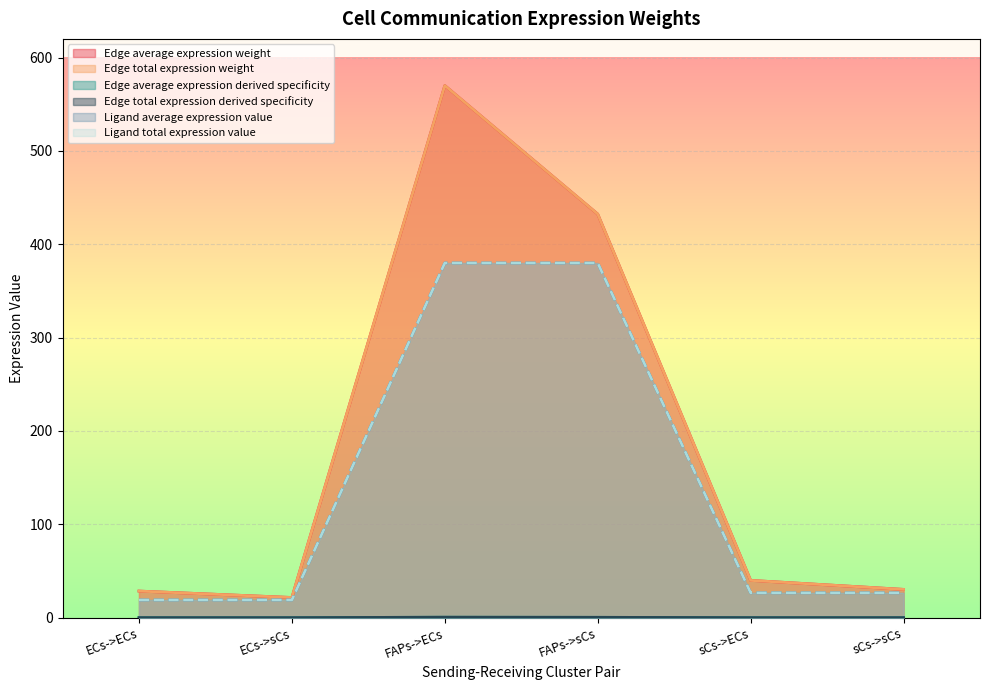

How many lines are shown in the chart?

6